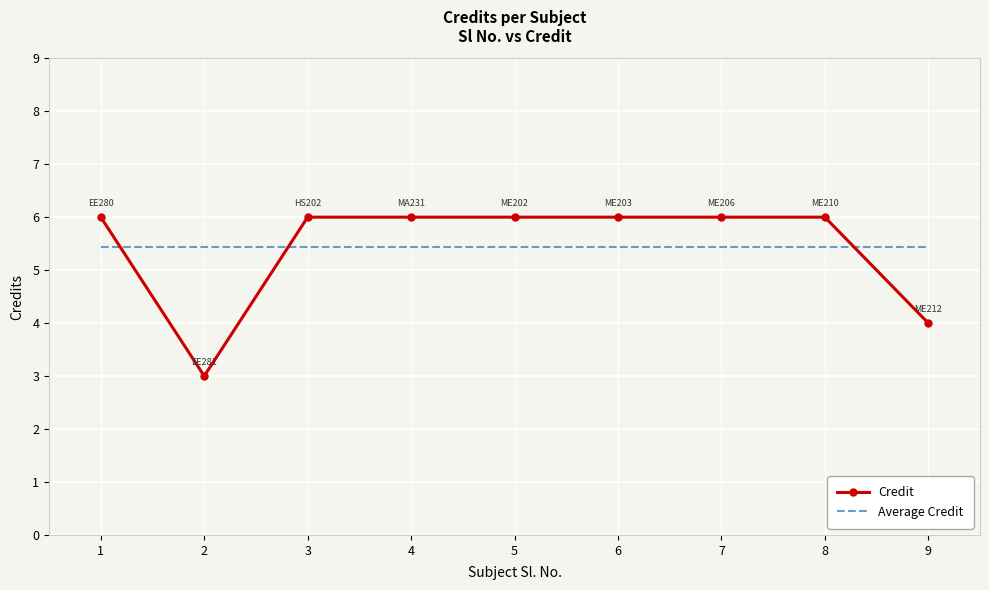

What is the average value of the Average Credit series?

5.4